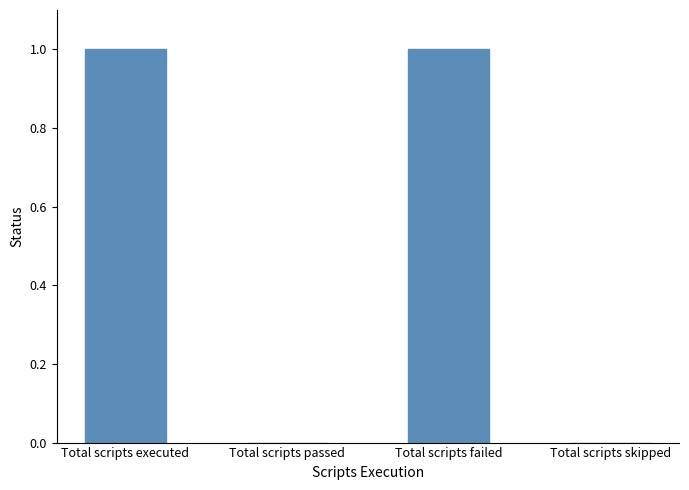

Is it true that the value at Total scripts skipped is 0?

True